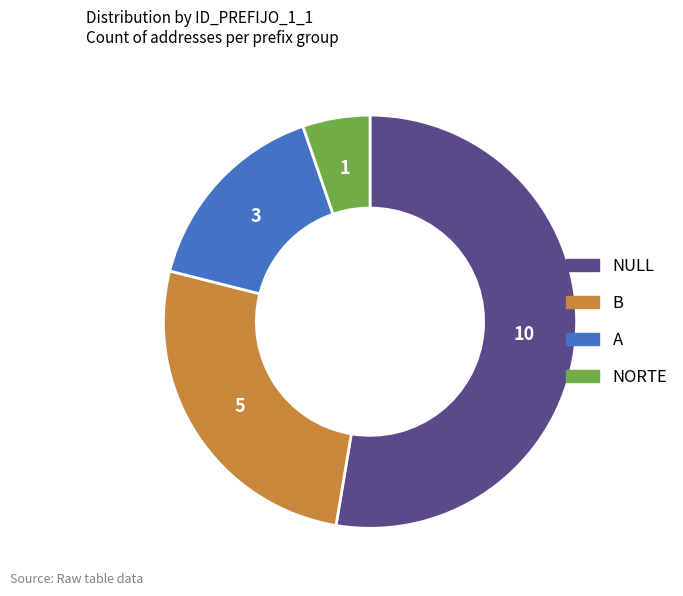

True or false: NORTE accounts for 18% of the total.

False